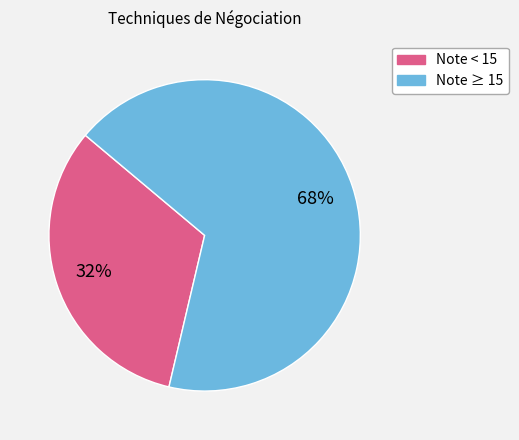

Is there any slice that represents more than half of the pie?

Yes